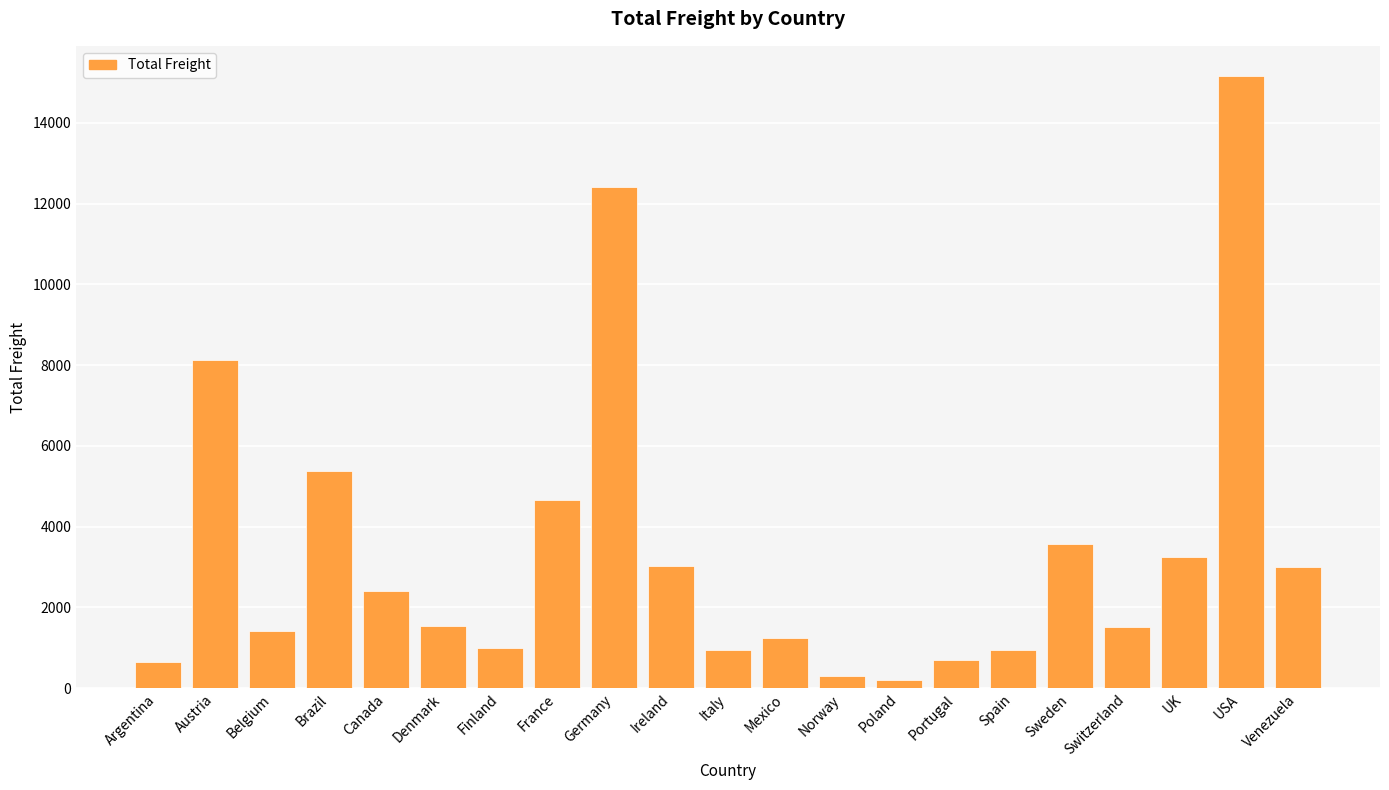

True or false: the data shows 12892.4 at Austria.

False